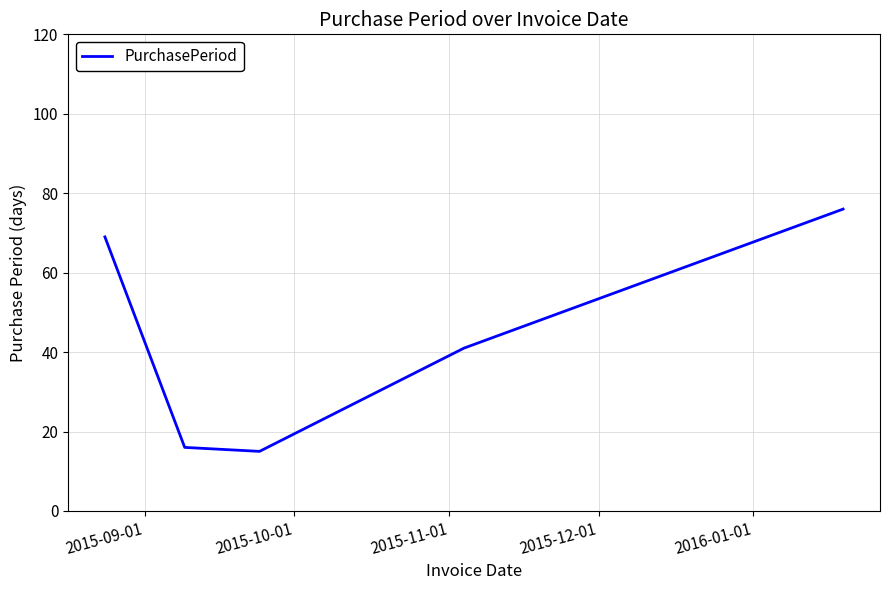

True or false: there are more than 1 points higher than both neighbors.

False